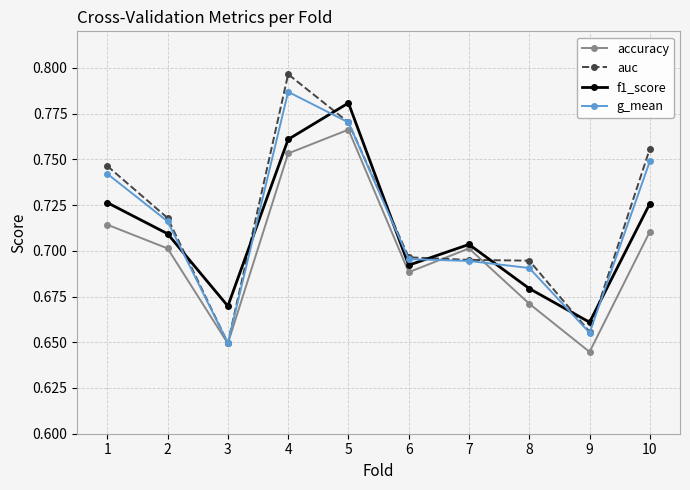

What are all the series names shown in the legend?

accuracy, auc, f1_score, g_mean